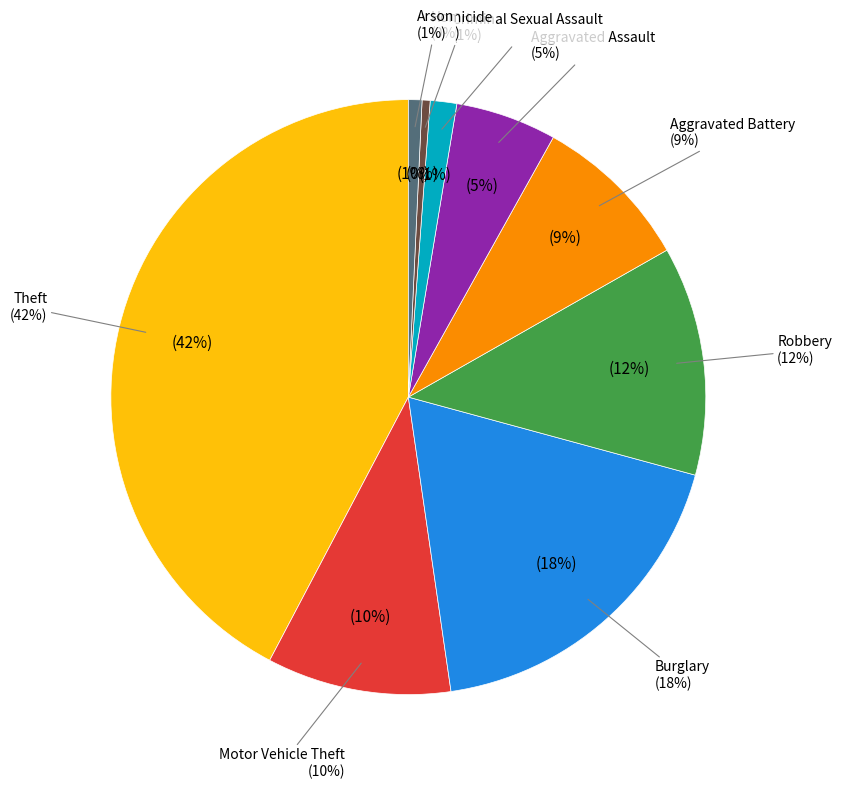

Is there any slice that represents more than half of the pie?

No